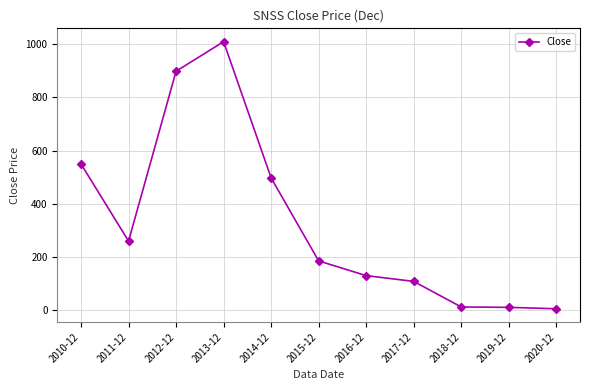

What is the ratio of the value at 2010-12 to the value at 2013-12?

0.5